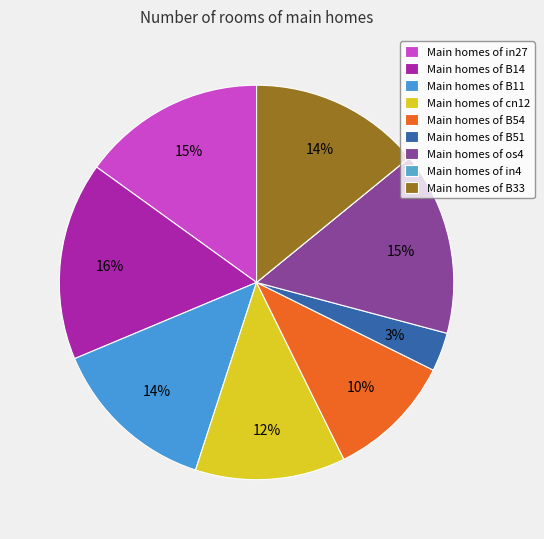

What is the smallest slice in the pie chart?

in4